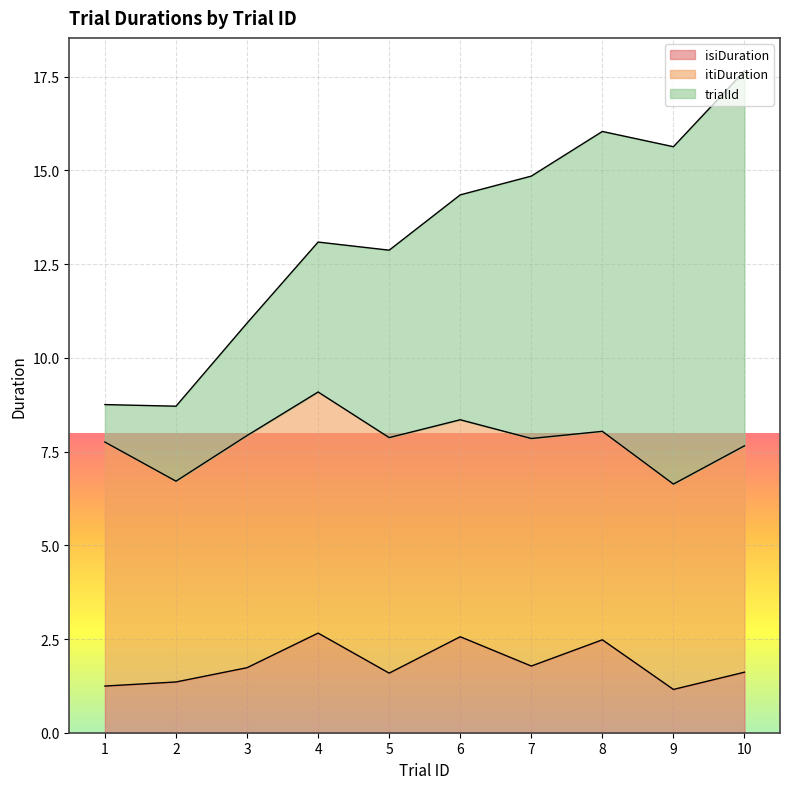

What is the total value across all series at 1?

8.8